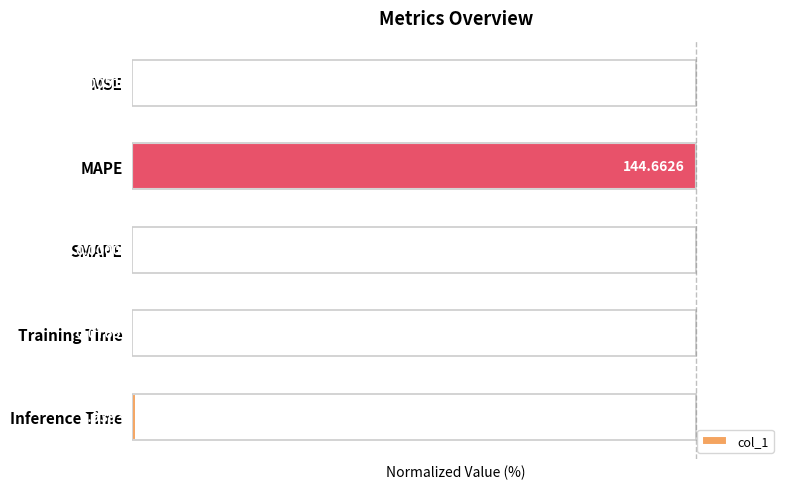

Where is the data nearest to the value 50?

Inference Time